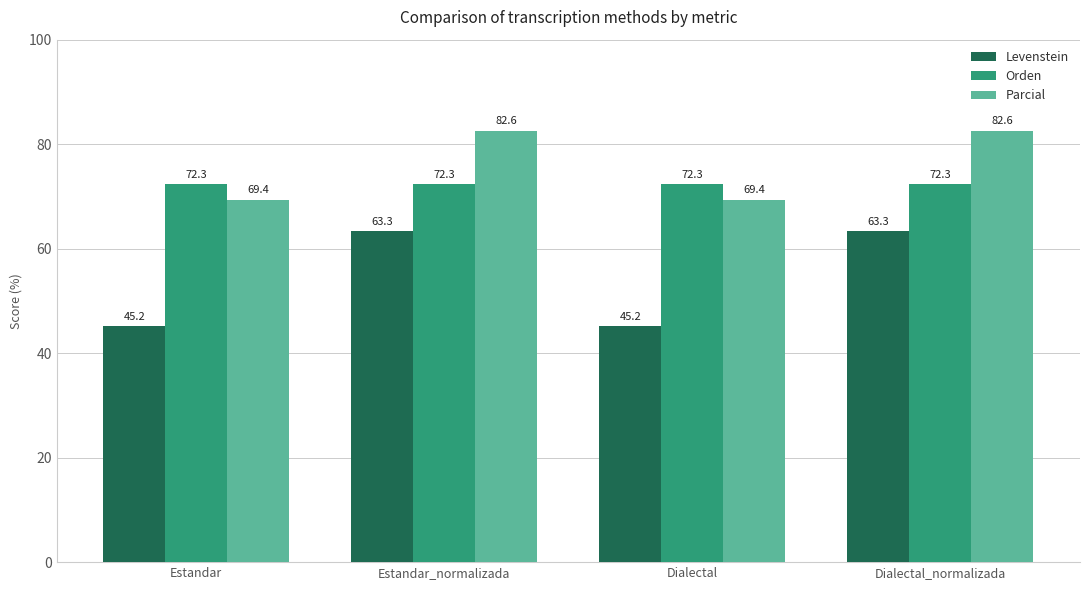

At which label does Parcial first exceed 82?

Estandar_normalizada